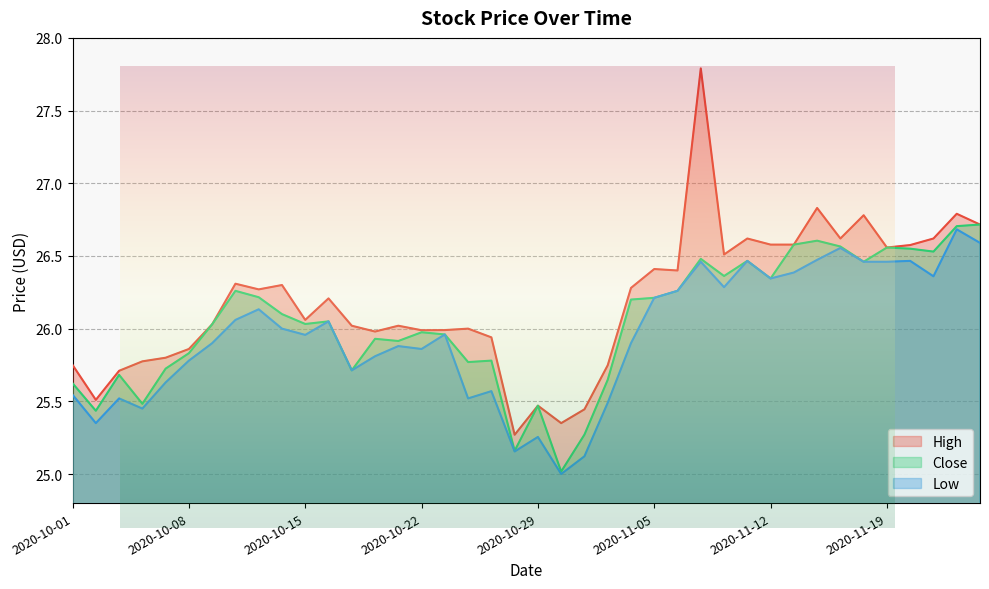

True or false: Low and High cross at least once.

False